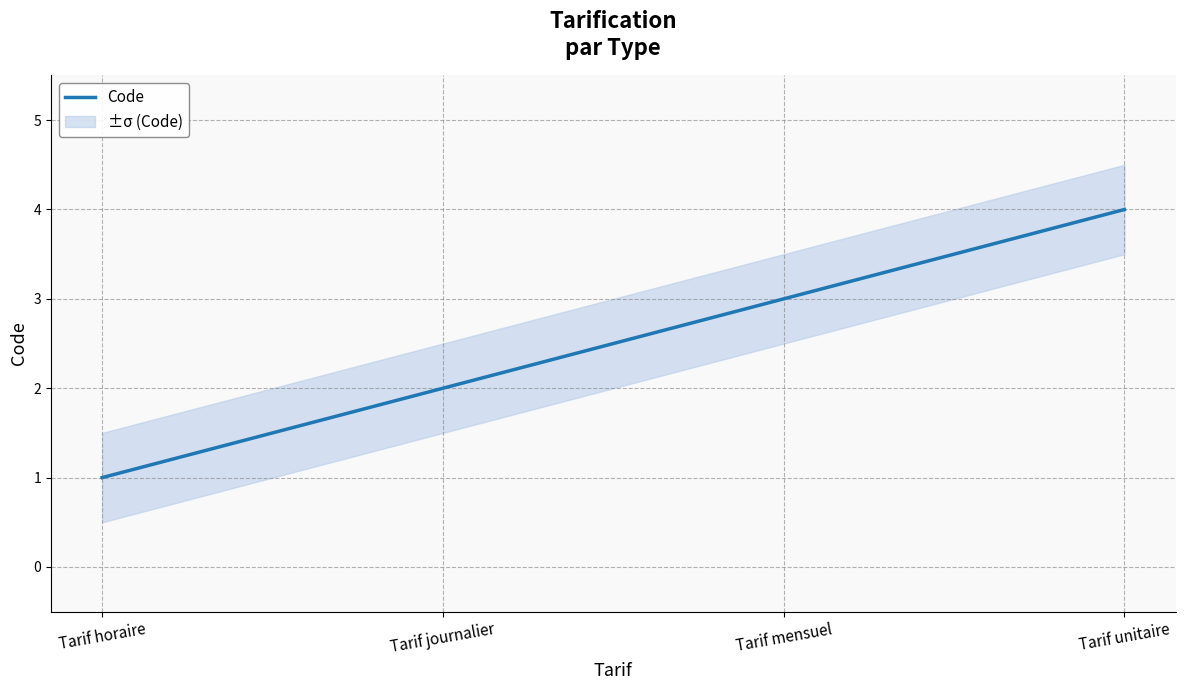

The value at Tarif mensuel is 3. True or false?

True